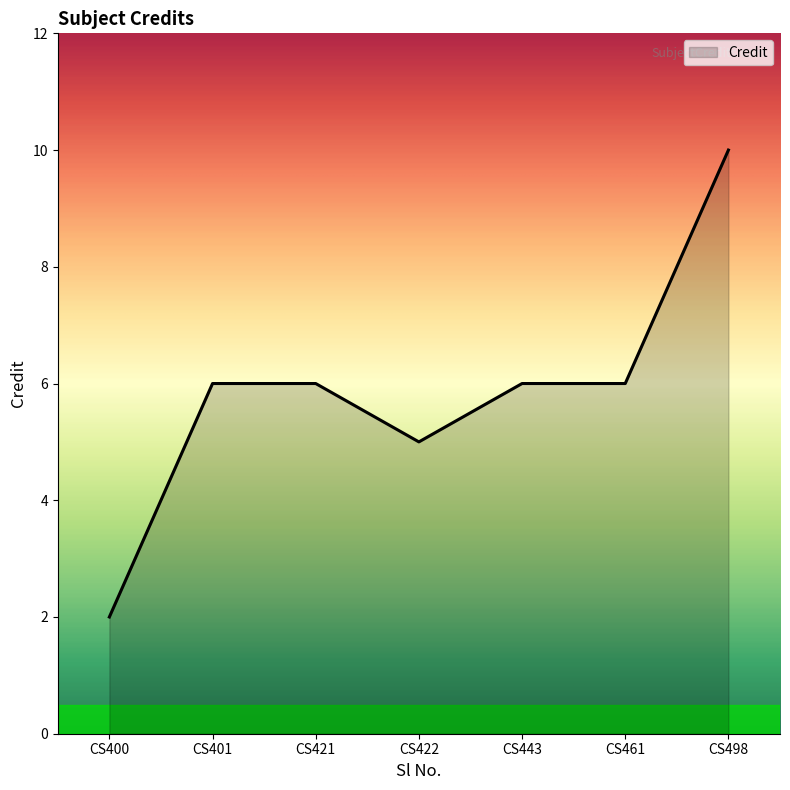

What is the average value?

6